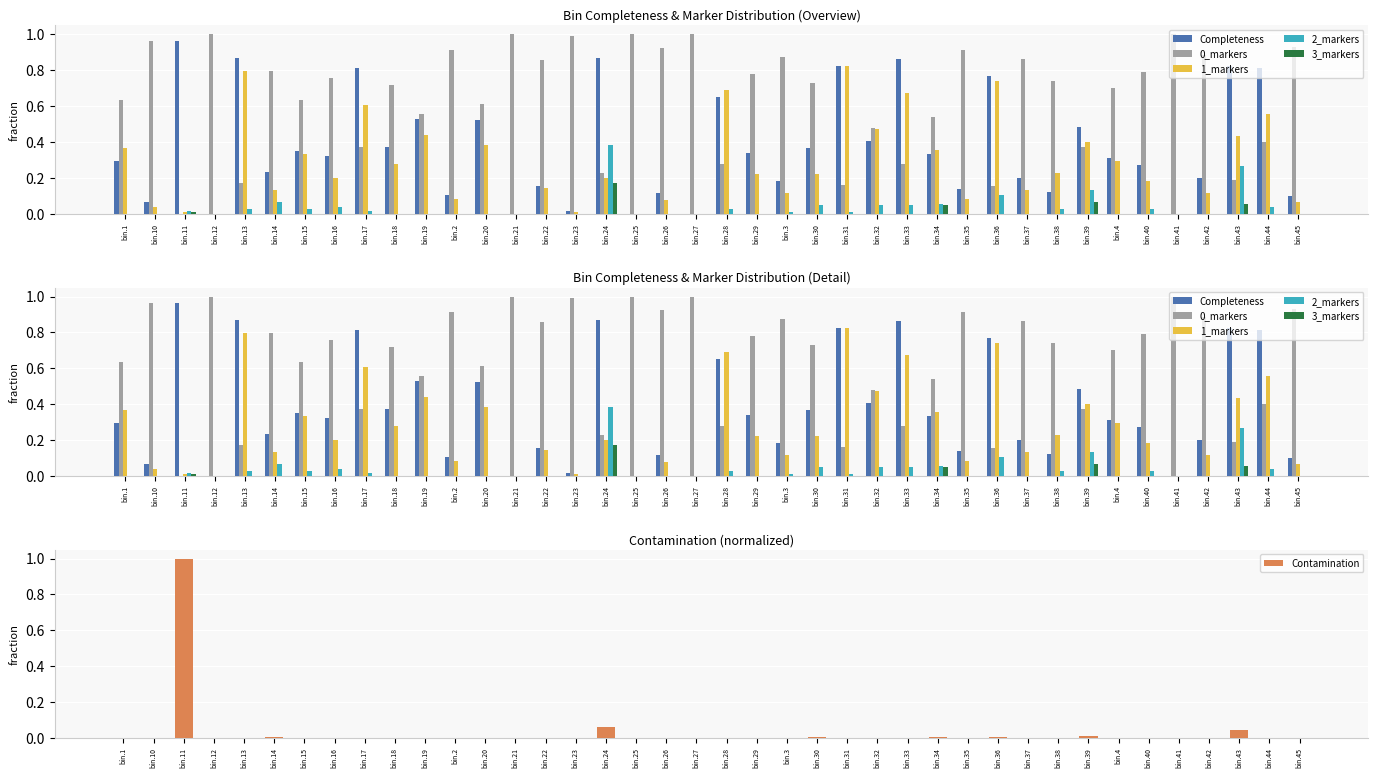

List the series in order of their peak value, highest first.

0_markers, Contamination, Completeness, 1_markers, 2_markers, 3_markers